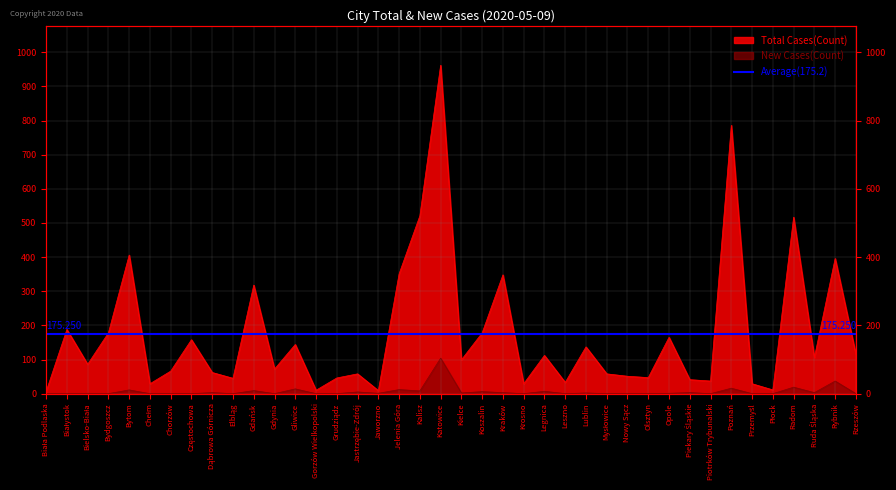

What position from the left is Leszno?

26